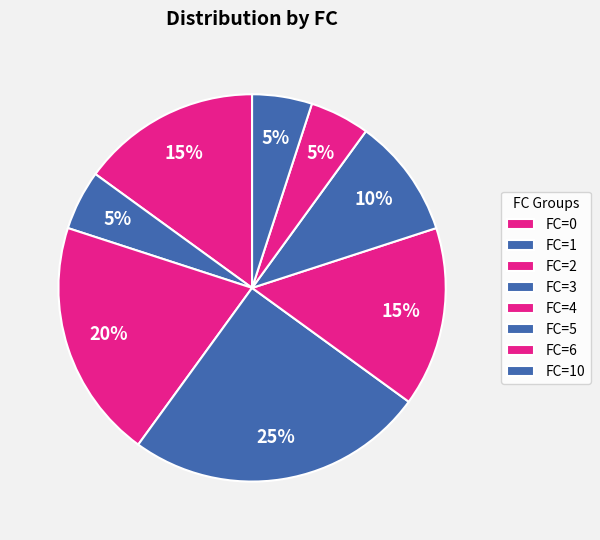

How many segments does this pie chart have?

8